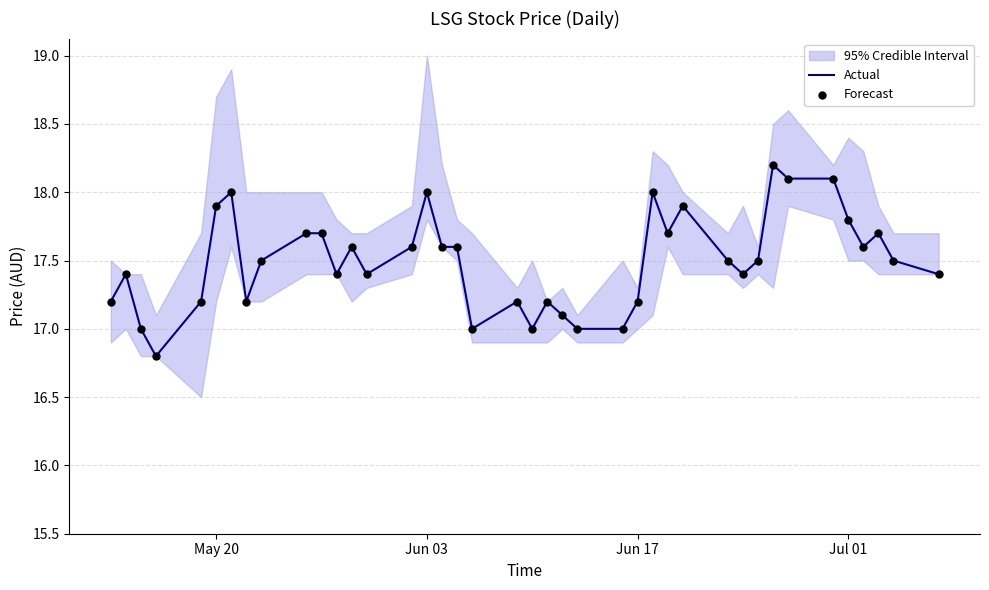

What is the maximum value for Actual?

18.2